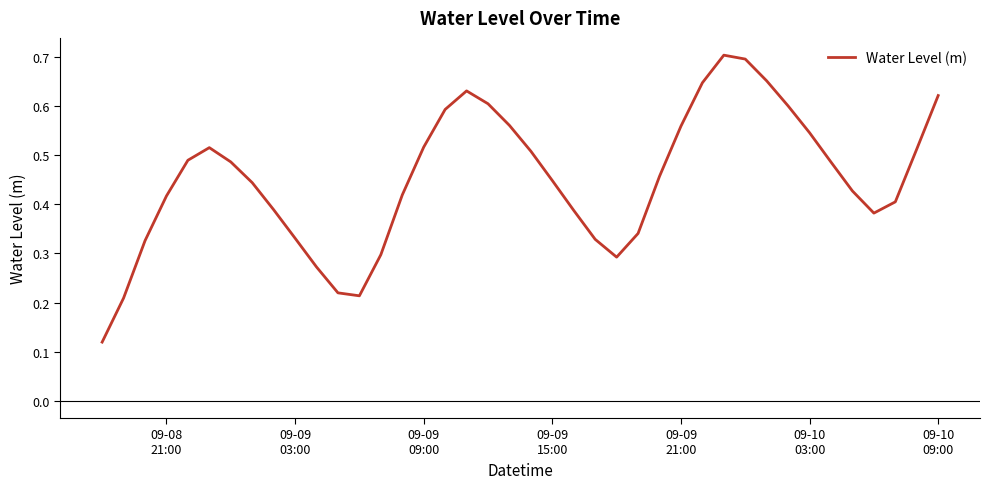

How many lines are shown in the chart?

1